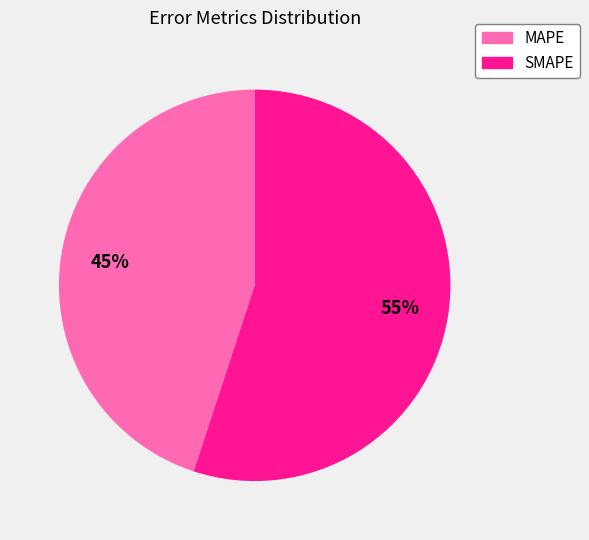

The SMAPE slice represents 55% of the pie. True or false?

True